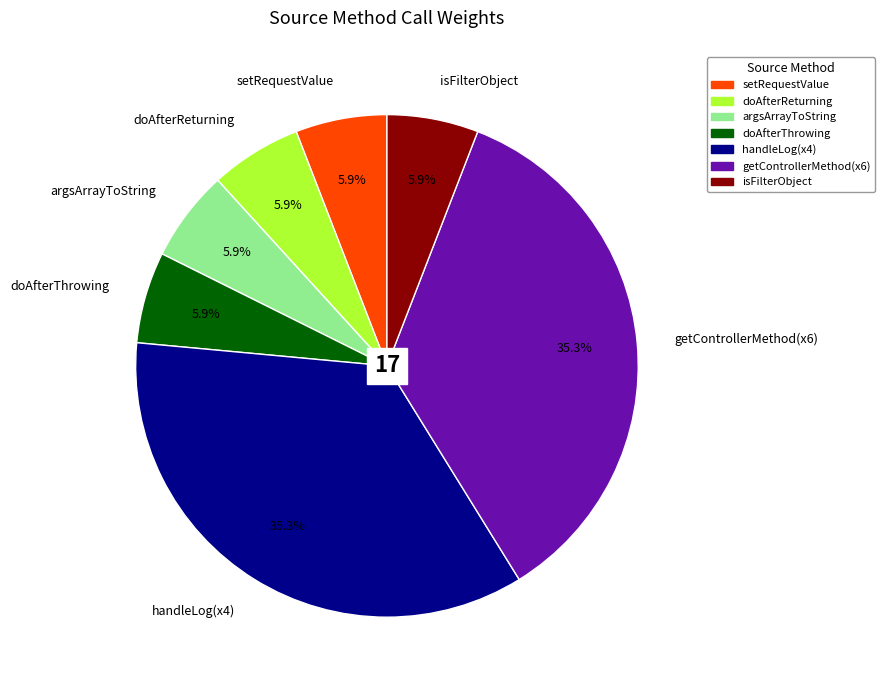

How many segments does this pie chart have?

7